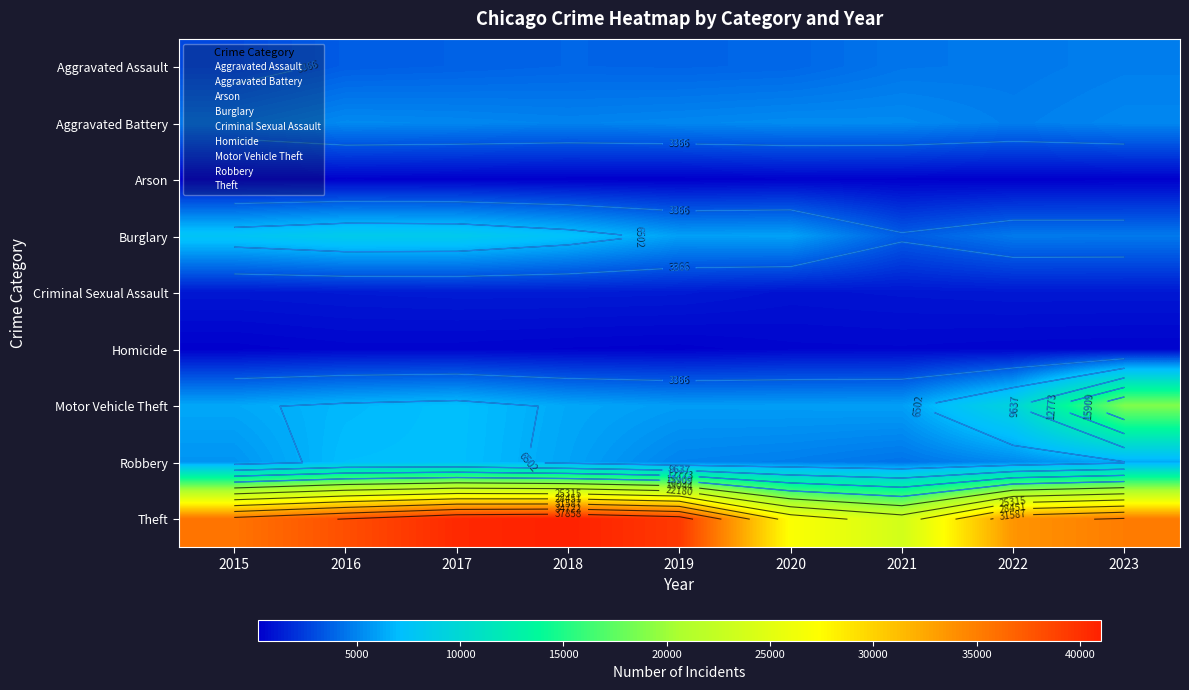

List the series in order of their peak value, lowest first.

Arson, Homicide, Criminal Sexual Assault, Aggravated Assault, Aggravated Battery, Robbery, Burglary, Motor Vehicle Theft, Theft